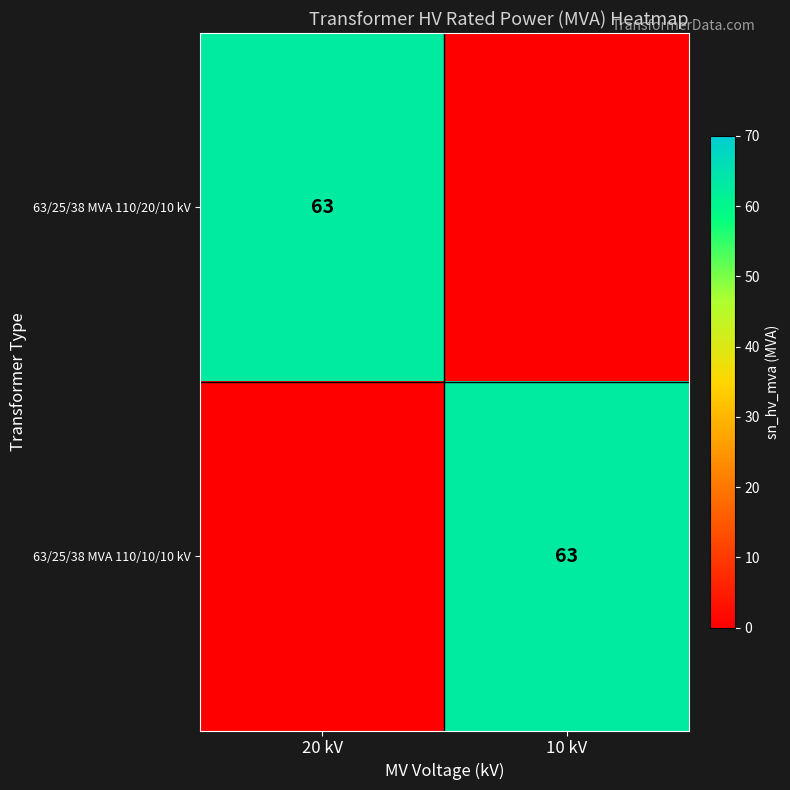

The value of 63/25/38 MVA 110/10/10 kV at 10 kV is 63. True or false?

True